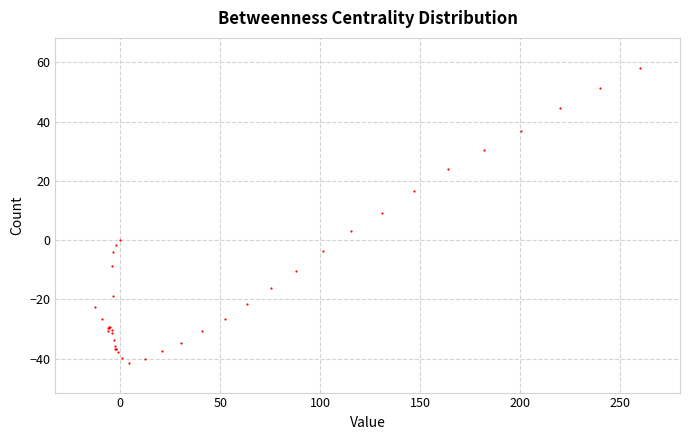

What Y value in the scatter plot is closest to 8?

9.3